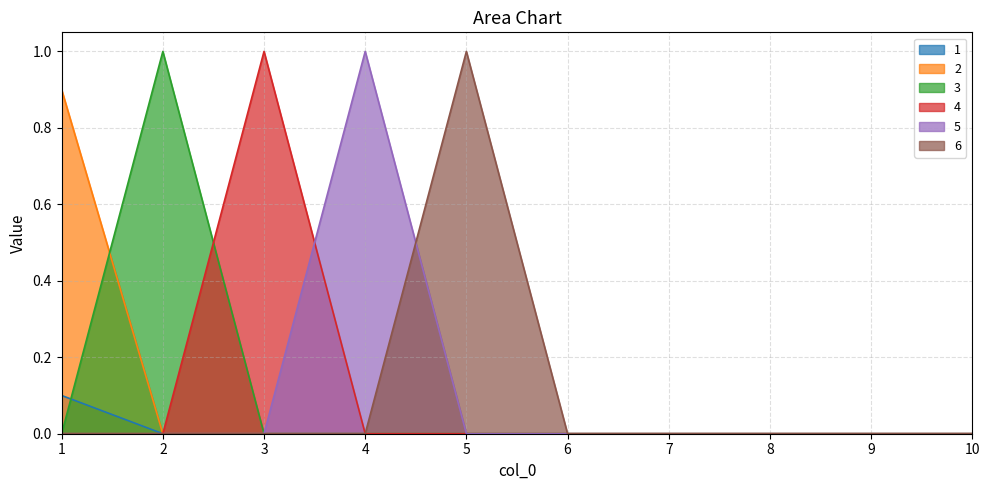

What is the average value of the 6 series?

0.1